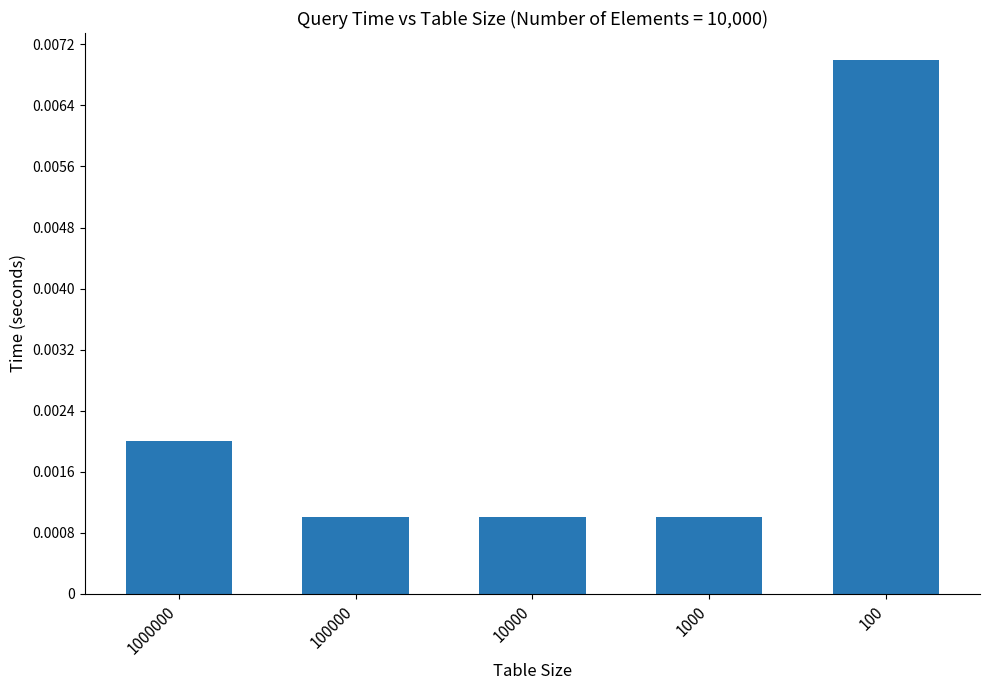

How many bars are there in total?

5